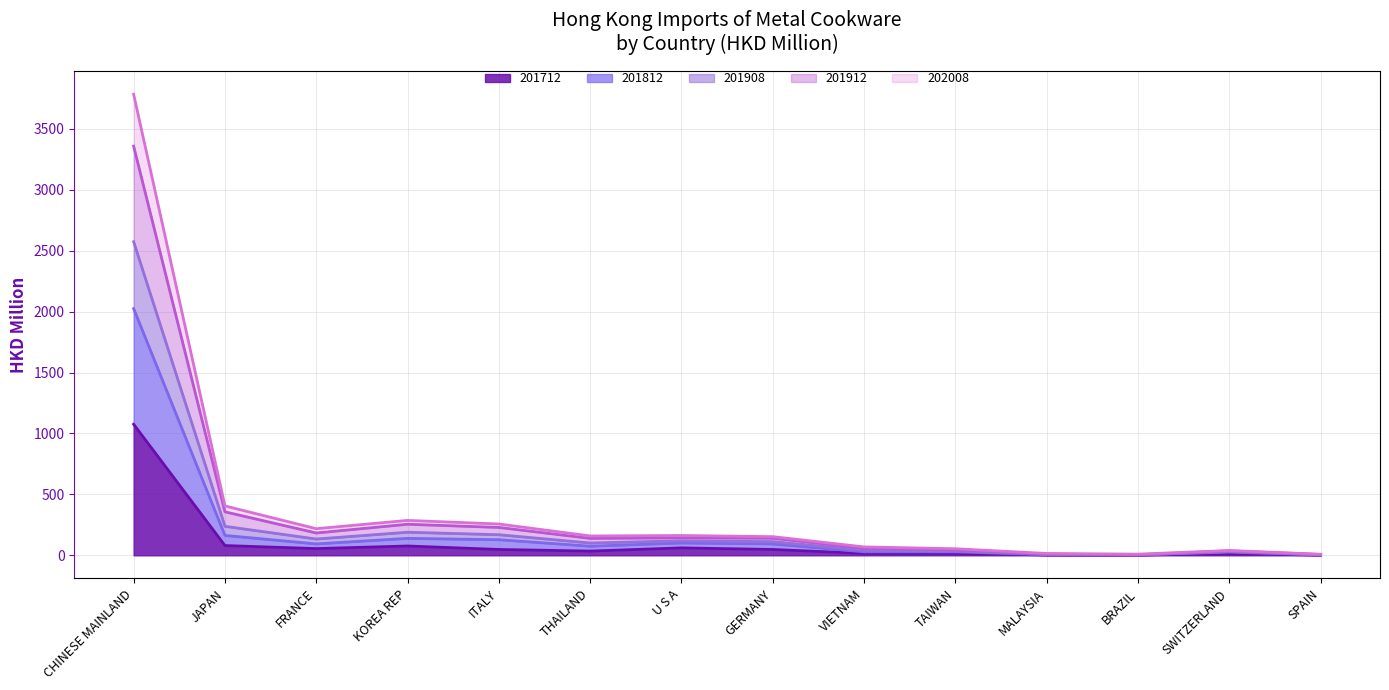

What are all the series names shown in the legend?

201712, 201812, 201908, 201912, 202008